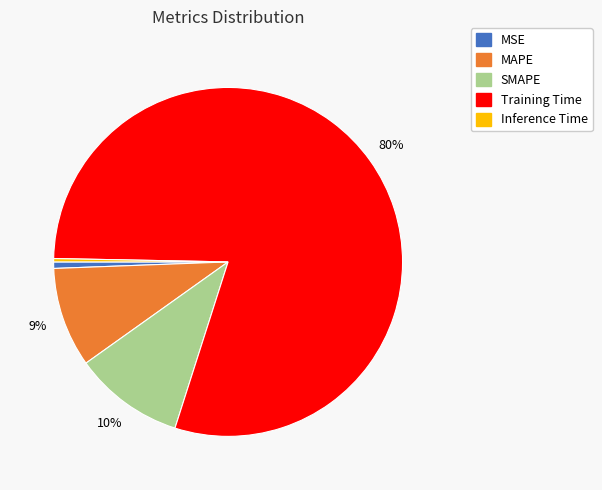

To the nearest percent, what is the average slice percentage?

20%